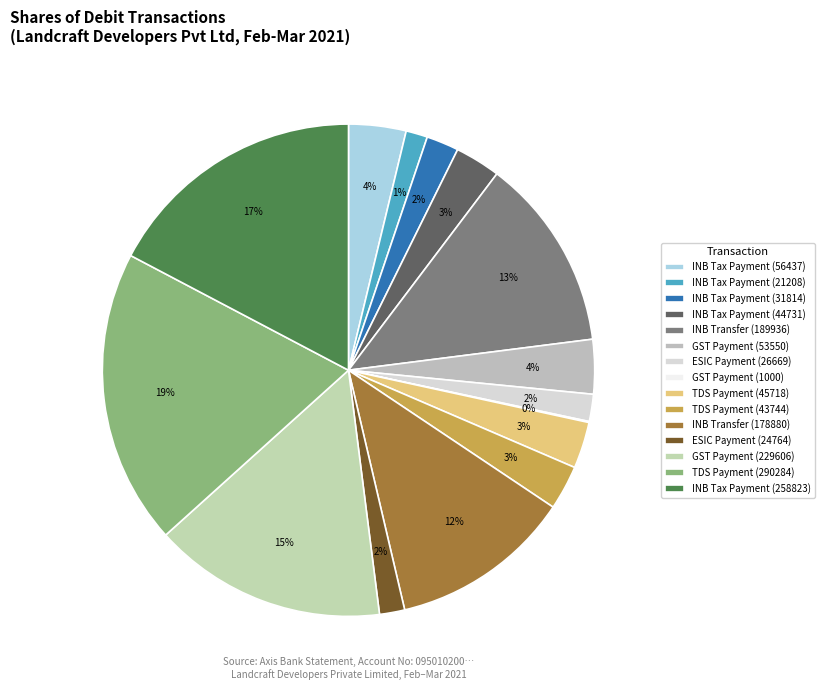

What is the smallest slice in the pie chart?

GST Payment
(1000)